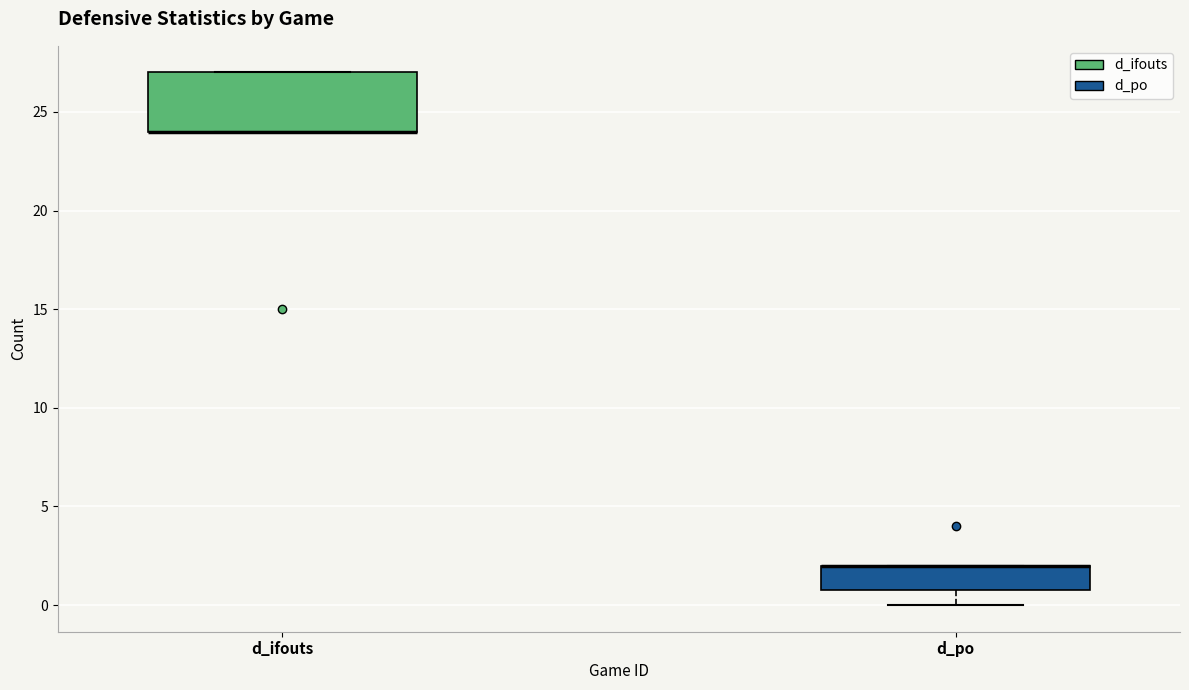

Which box is the tallest, from its lower edge to its upper edge?

d_ifouts